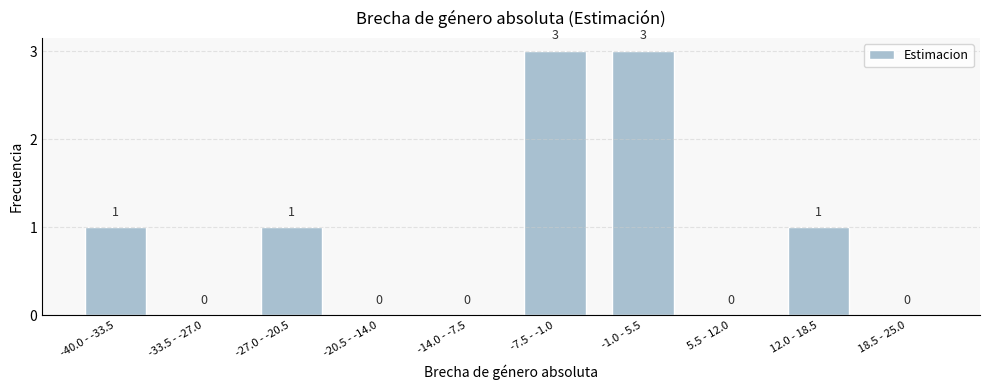

Reading left to right, list all the values displayed in this chart.

-40.0 - -33.5=1	-33.5 - -27.0=0	-27.0 - -20.5=1	-20.5 - -14.0=0	-14.0 - -7.5=0	-7.5 - -1.0=3	-1.0 - 5.5=3	5.5 - 12.0=0	12.0 - 18.5=1	18.5 - 25.0=0